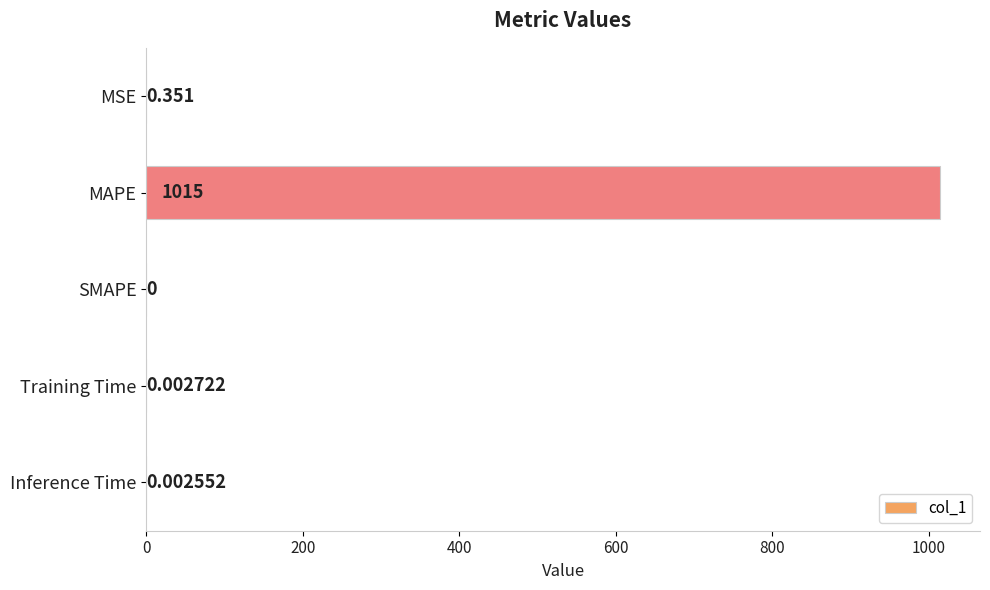

What is the sum of all values?

1014.9